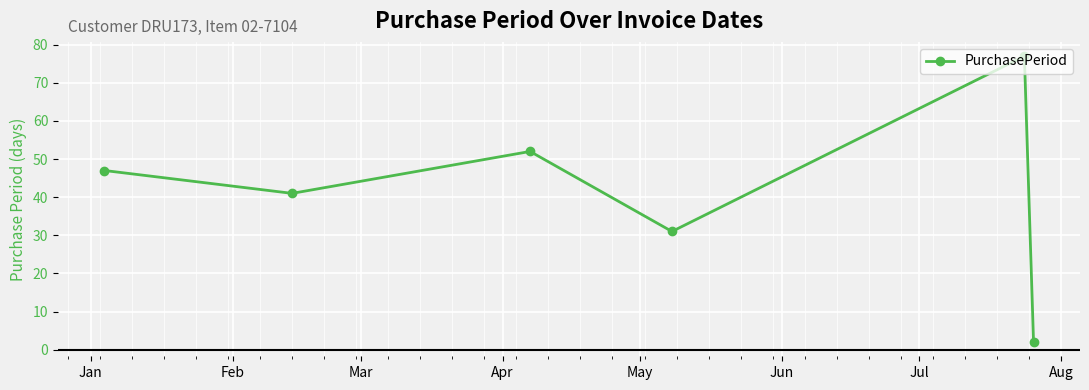

What is the value of the 1st point from the left?

47